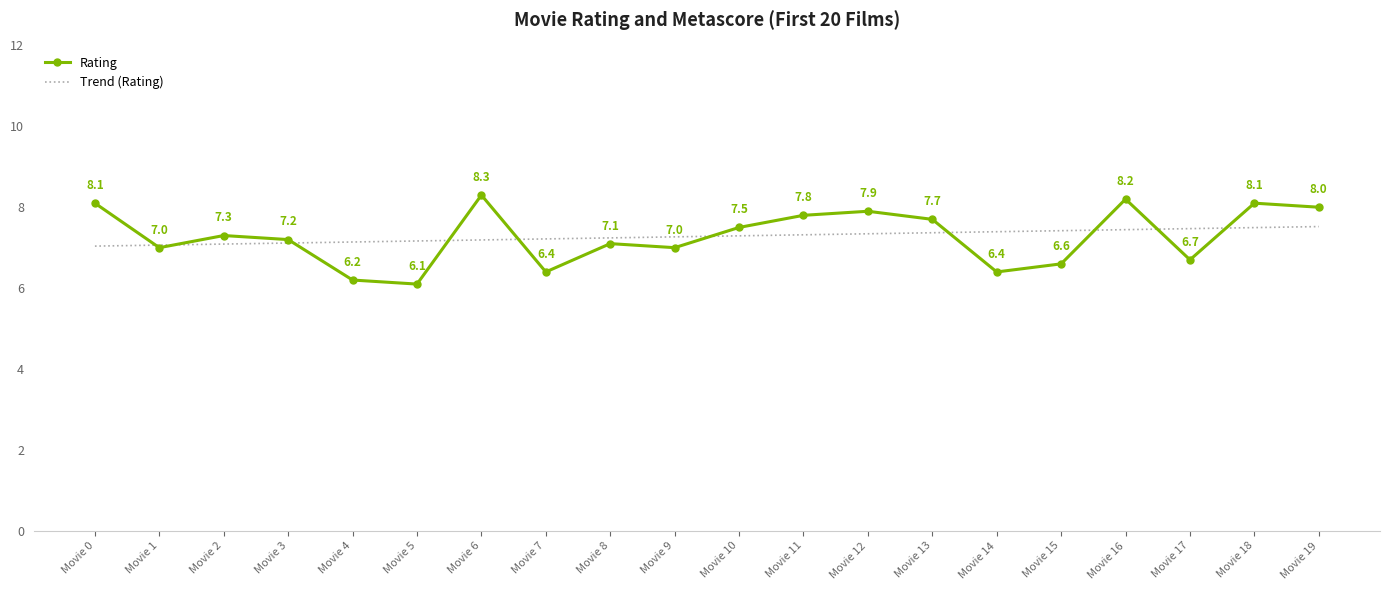

What is the total value across all series at Movie 3?

14.3